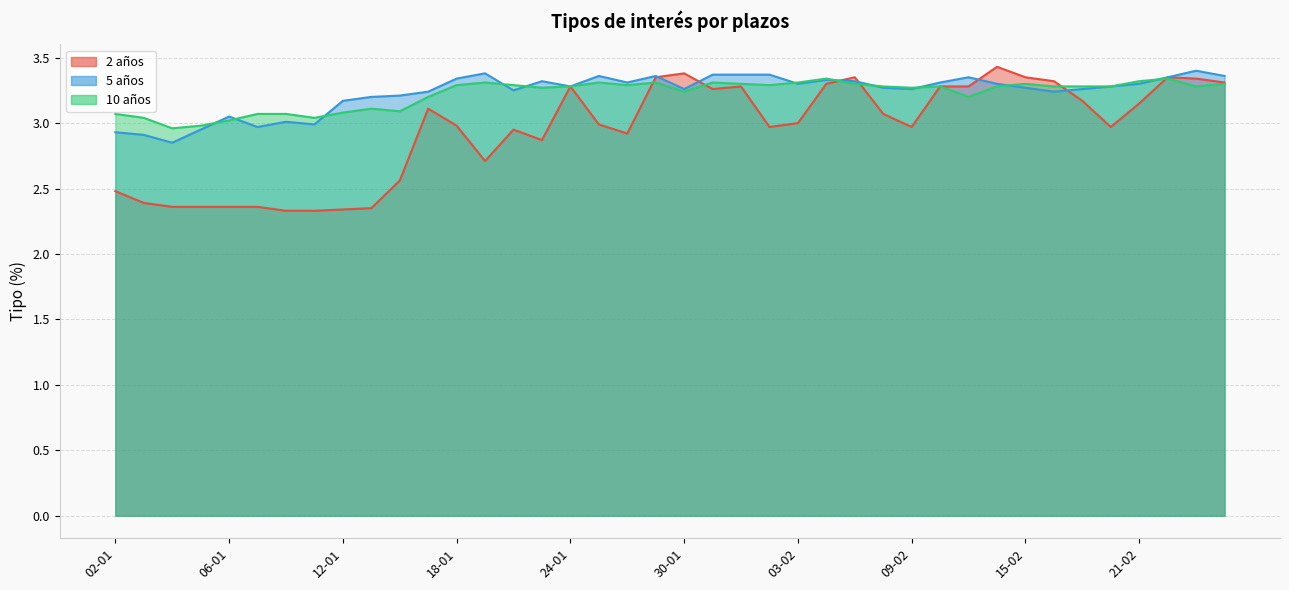

What is the label of the 17th point from the left?

24-01